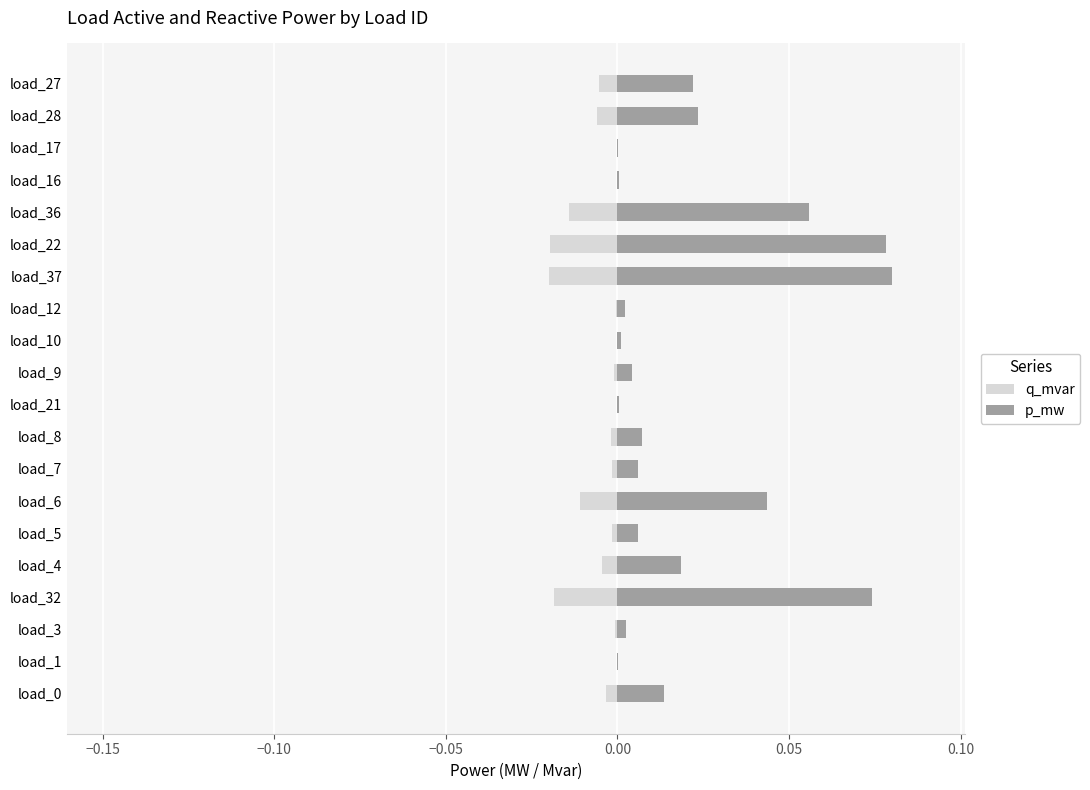

True or false: q_mvar has a value of -0.0 at load_21.

True